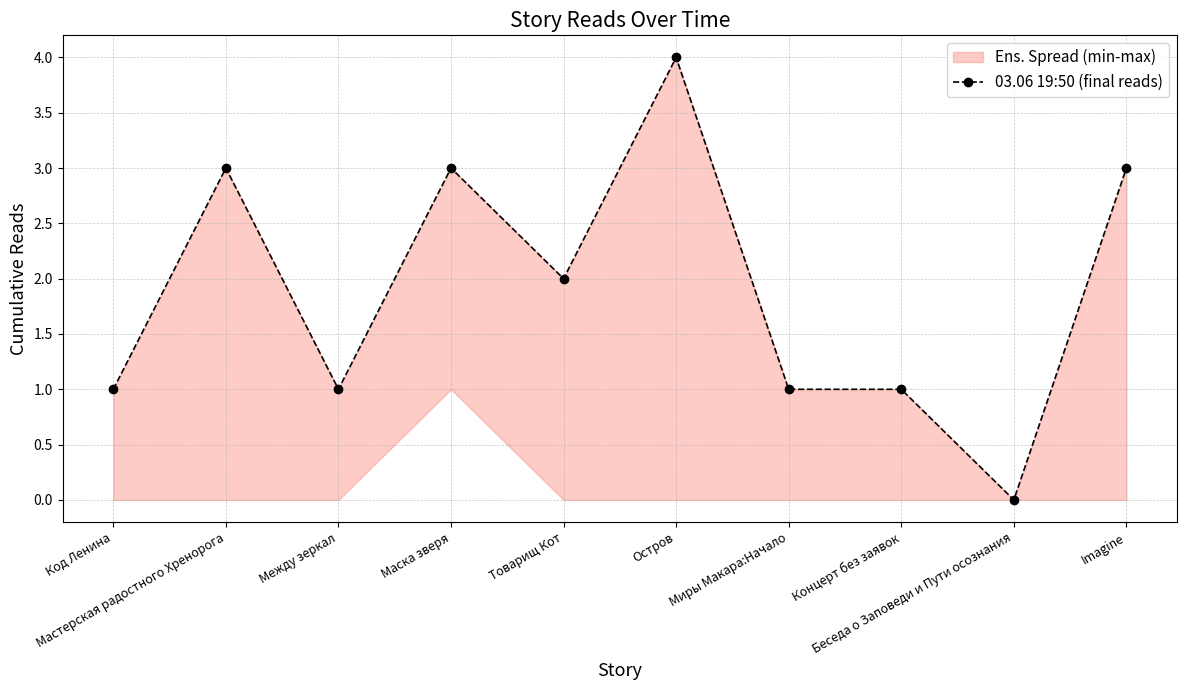

What is the label of the 2nd point from the right?

Беседа о Заповеди и Пути осознания